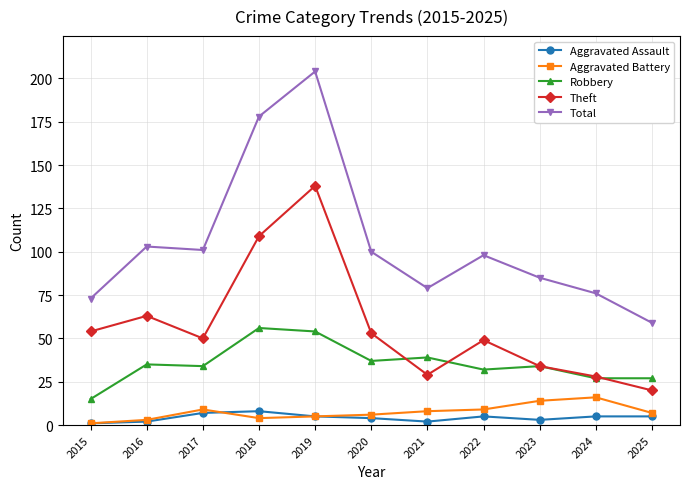

Reading left to right, what are all the values shown in this chart?

Aggravated Assault: 2015=1	2016=2	2017=7	2018=8	2019=5	2020=4	2021=2	2022=5	2023=3	2024=5	2025=5
Aggravated Battery: 2015=1	2016=3	2017=9	2018=4	2019=5	2020=6	2021=8	2022=9	2023=14	2024=16	2025=7
Robbery: 2015=15	2016=35	2017=34	2018=56	2019=54	2020=37	2021=39	2022=32	2023=34	2024=27	2025=27
Theft: 2015=54	2016=63	2017=50	2018=109	2019=138	2020=53	2021=29	2022=49	2023=34	2024=28	2025=20
Total: 2015=73	2016=103	2017=101	2018=178	2019=204	2020=100	2021=79	2022=98	2023=85	2024=76	2025=59